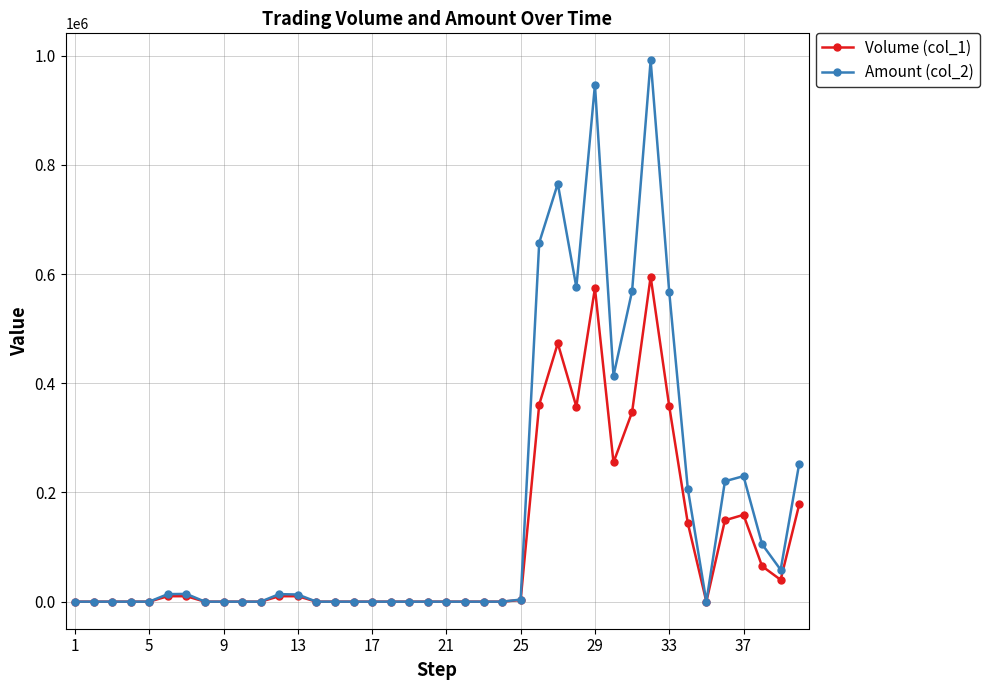

Which series has the largest total across all categories?

Amount (col_2)